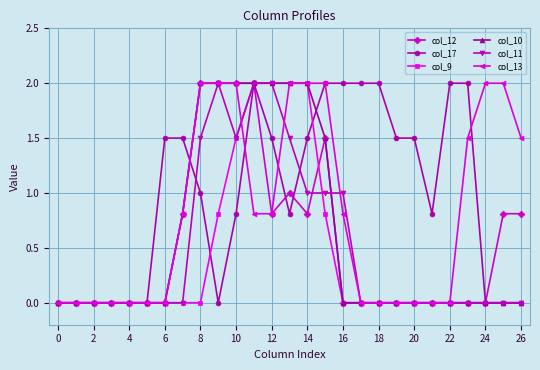

What is the highest value of the col_11 series?

2.0